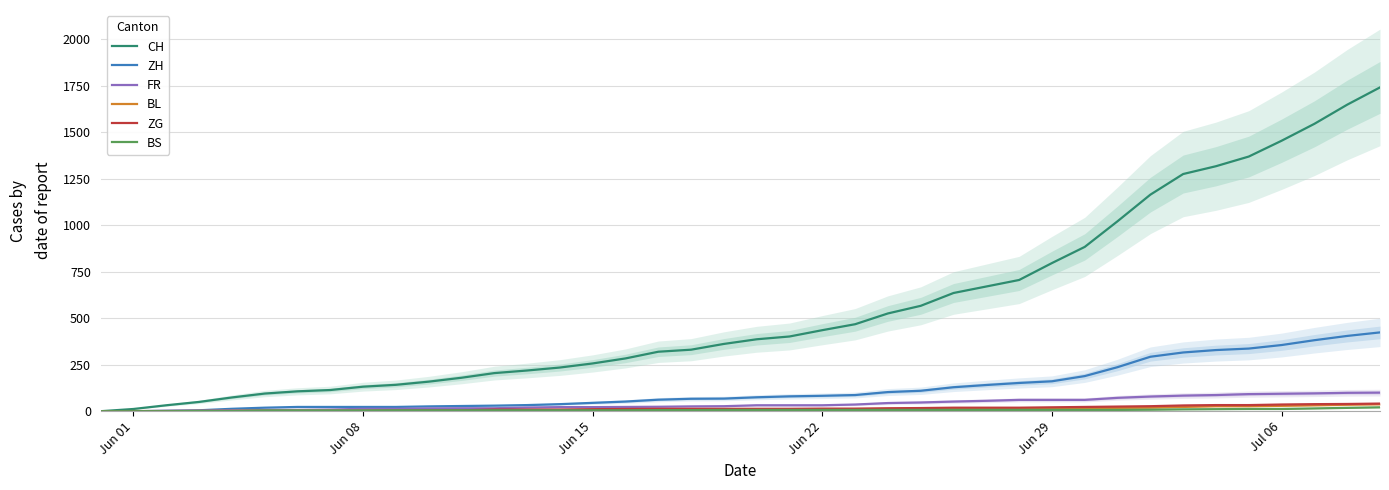

Reading right to left, list all the values displayed in this chart.

CH: 1742	1649	1546	1455	1370	1318	1276	1165	1022	884	797	706	671	636	567	526	468	436	402	387	362	331	320	284	257	235	219	205	180	159	142	132	114	107	95	74	50	32	12	0
ZH: 424	405	382	356	337	329	316	293	237	189	161	152	141	129	110	103	87	83	80	75	68	67	62	52	45	38	33	30	28	26	23	23	23	23	19	13	5	2	0	0
FR: 100	99	96	94	92	87	84	79	72	61	61	61	56	52	47	44	36	32	32	32	27	26	24	23	22	22	20	16	16	15	13	13	9	7	7	5	3	2	0	0
BL: 38	35	32	29	27	27	23	19	18	17	17	16	14	12	10	9	7	7	7	6	5	5	5	5	4	4	4	4	4	4	3	3	3	3	3	2	2	1	1	0
ZG: 41	39	38	36	33	33	31	27	25	23	21	19	19	19	17	16	14	14	13	13	13	13	13	12	11	9	9	9	5	5	3	1	0	0	0	0	0	0	0	0
BS: 21	18	15	12	12	11	10	8	7	7	7	7	7	7	7	7	7	7	7	7	7	6	6	5	5	5	5	5	5	5	5	4	4	4	4	1	1	0	0	0